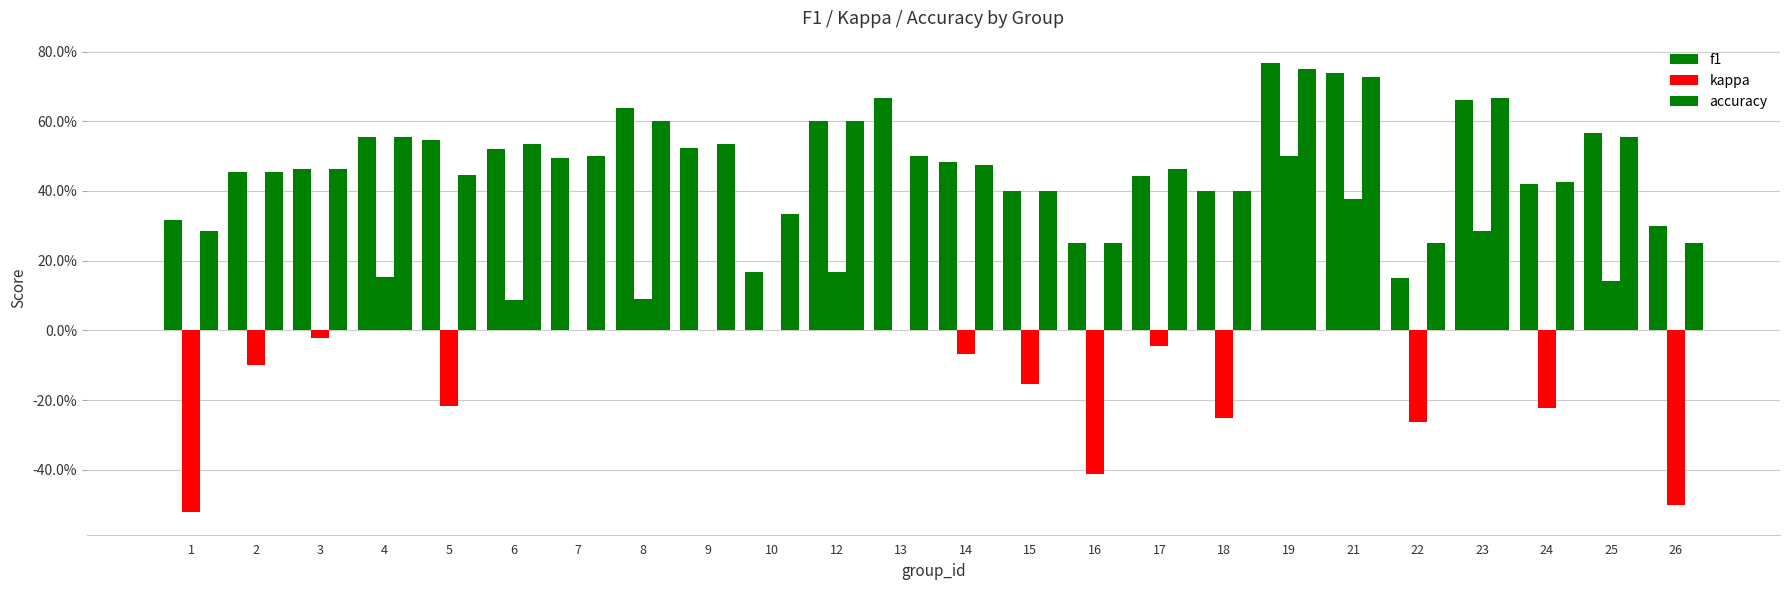

Is the value of f1 at 21 greater than the value of kappa at 15?

Yes